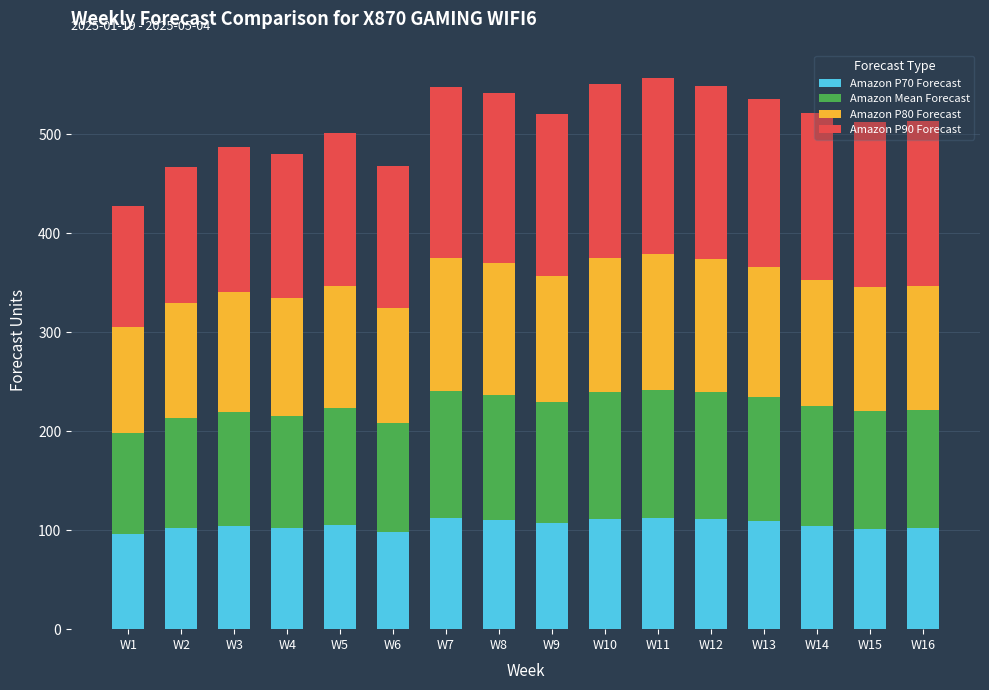

What is the highest value of the Amazon P70 Forecast series?

112